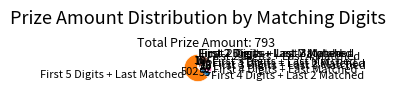

Which category has the biggest portion of the pie?

First 5 Digits + Last Matched